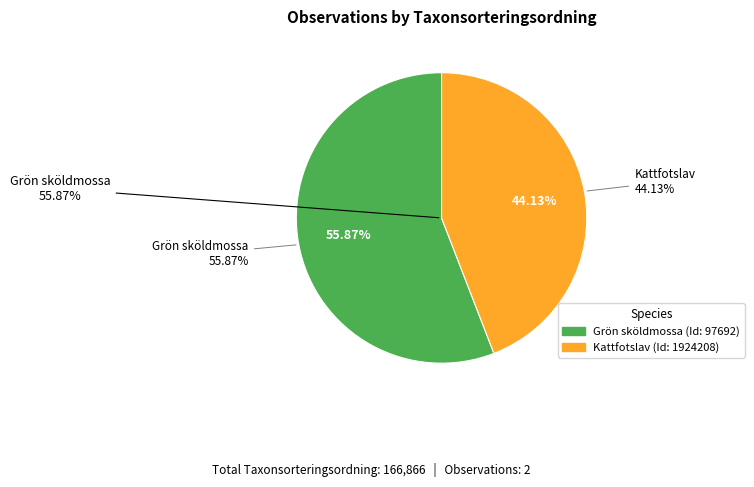

How many segments does this pie chart have?

2